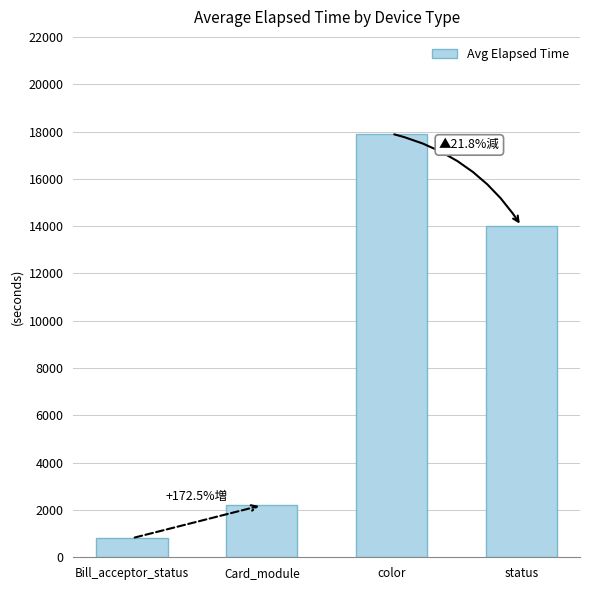

What is the difference between the second highest and second lowest values?

11809.6